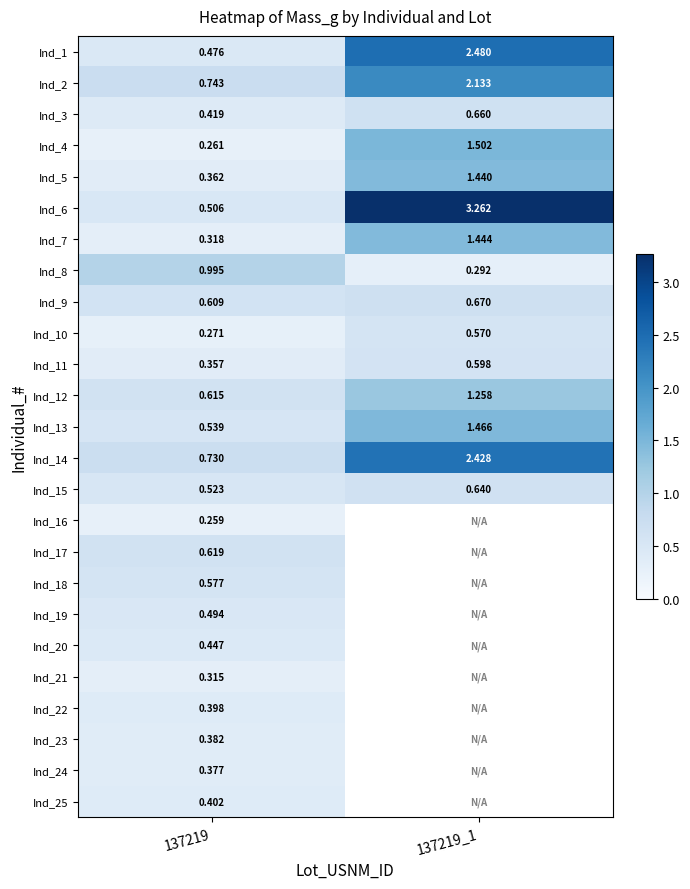

What is the sum of the Ind_2 values at 137219 and 137219_1?

2.9